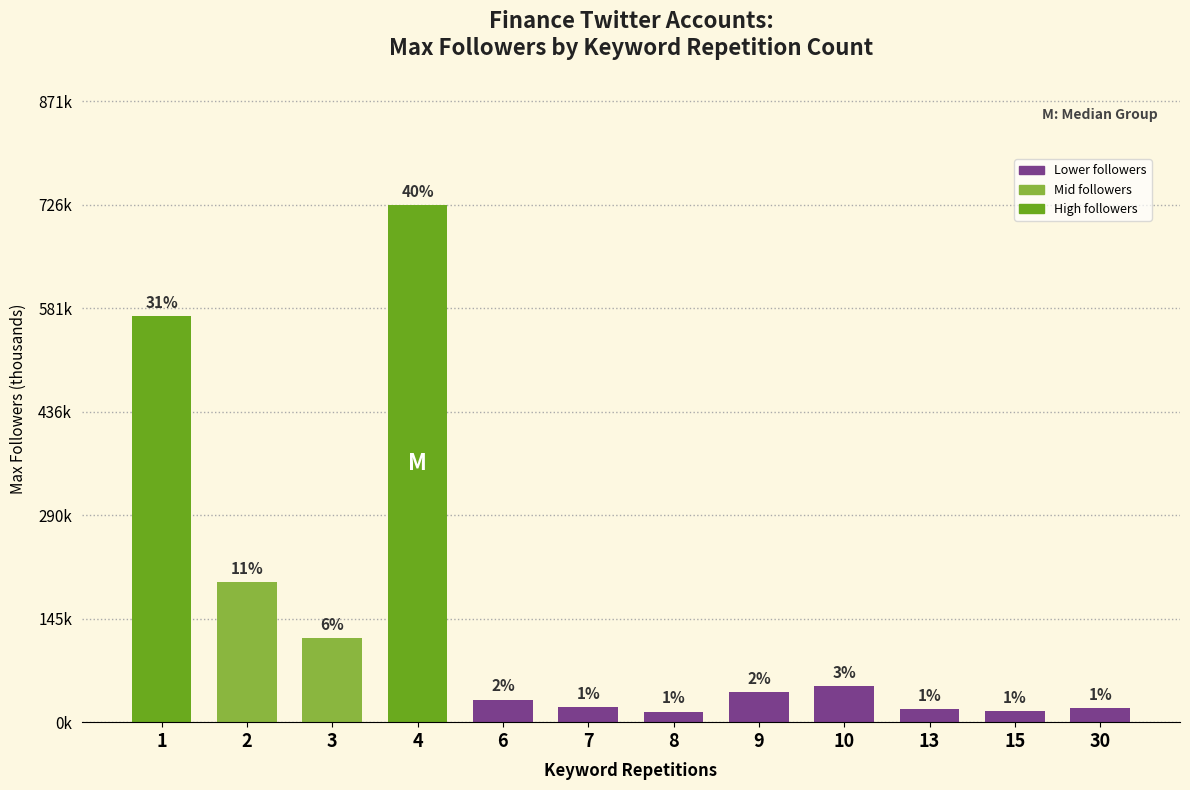

Are the bars horizontal?

No